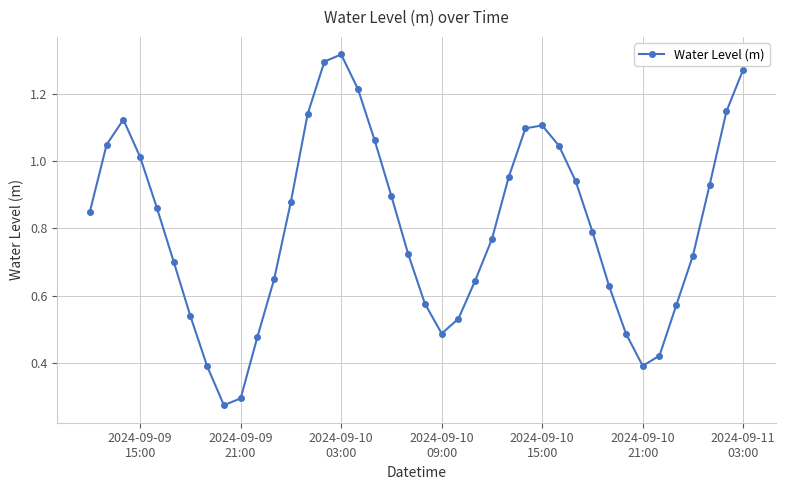

What is the sum of all values?

32.3